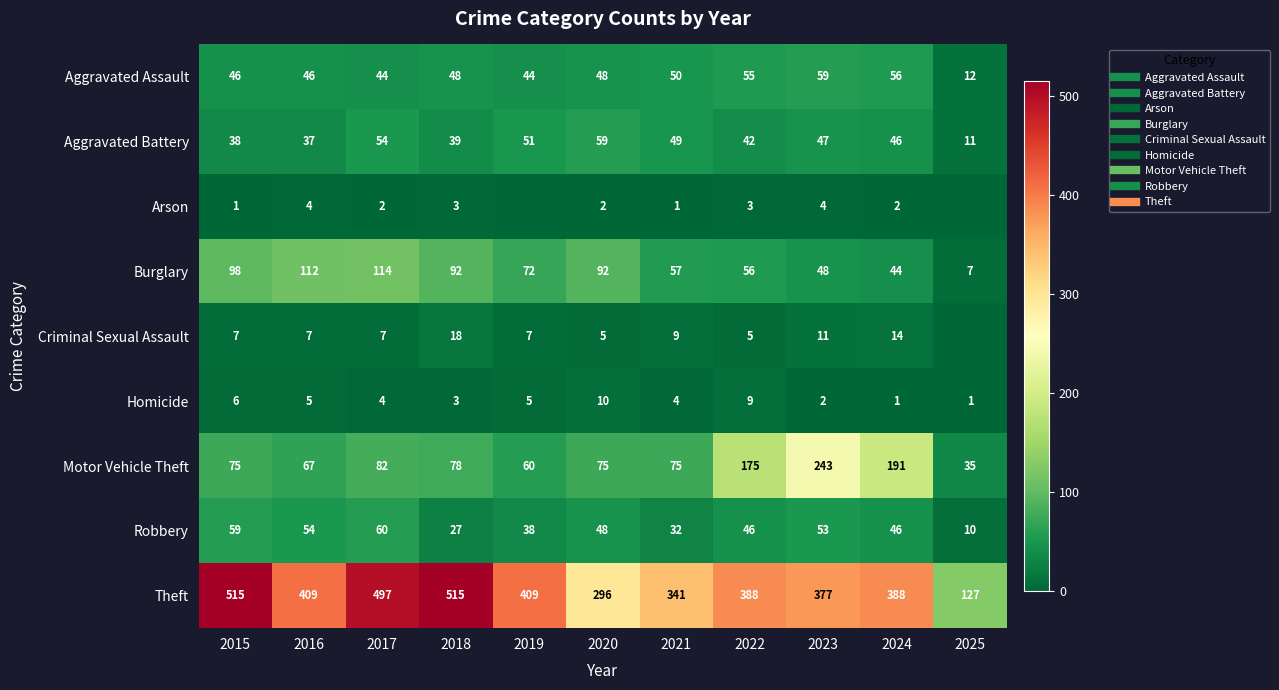

Where is Burglary nearest to the value 60?

2021